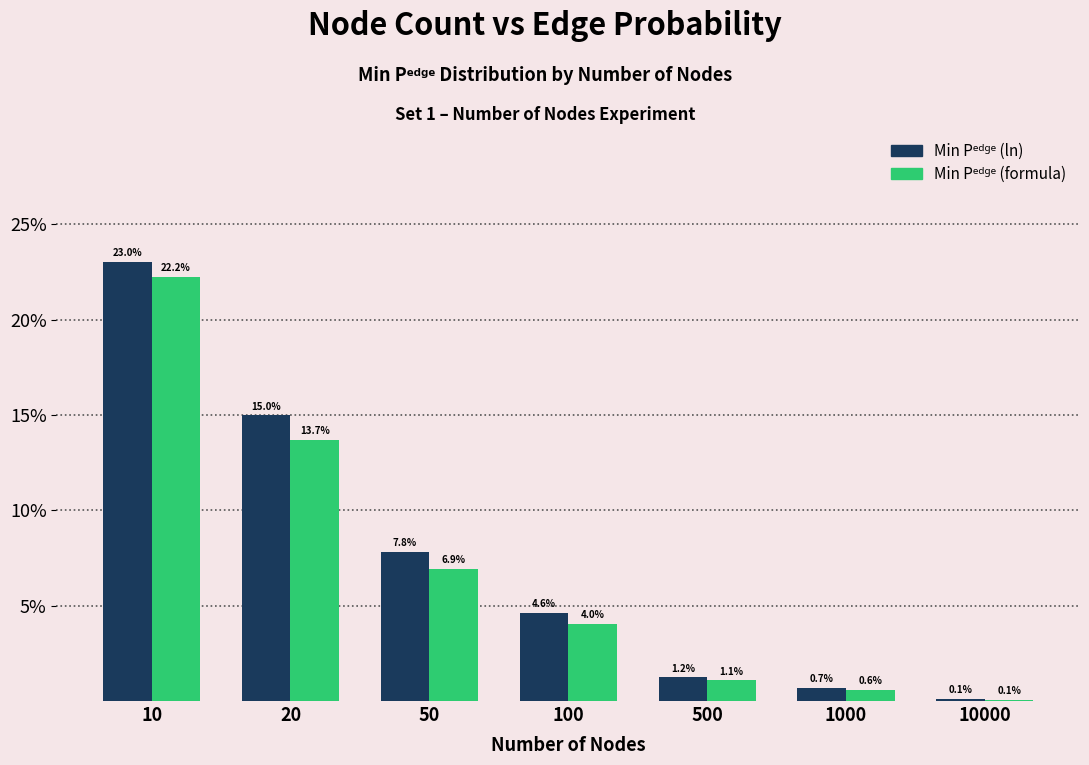

Does the chart contain stacked bars?

No